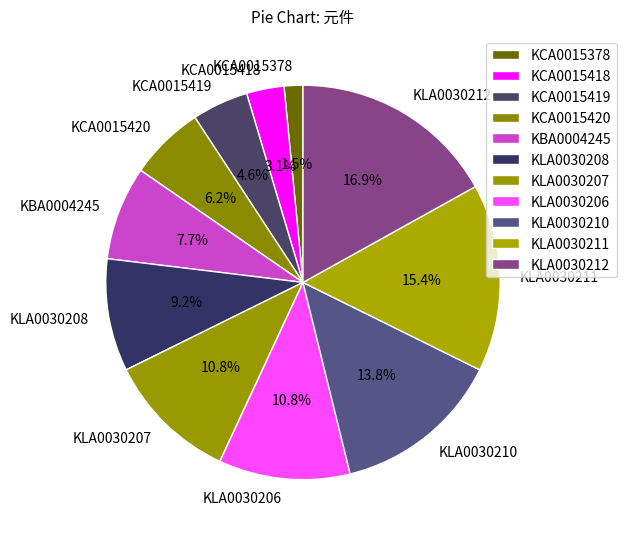

Count the number of slices in the pie.

11